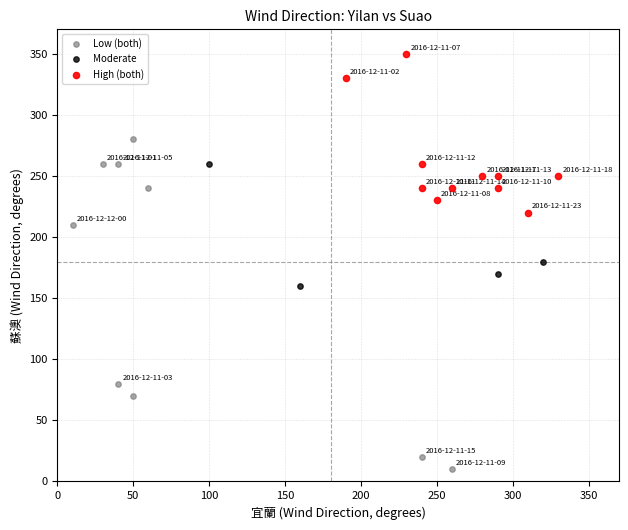

Which series has the widest spread of Y values?

Low (both)